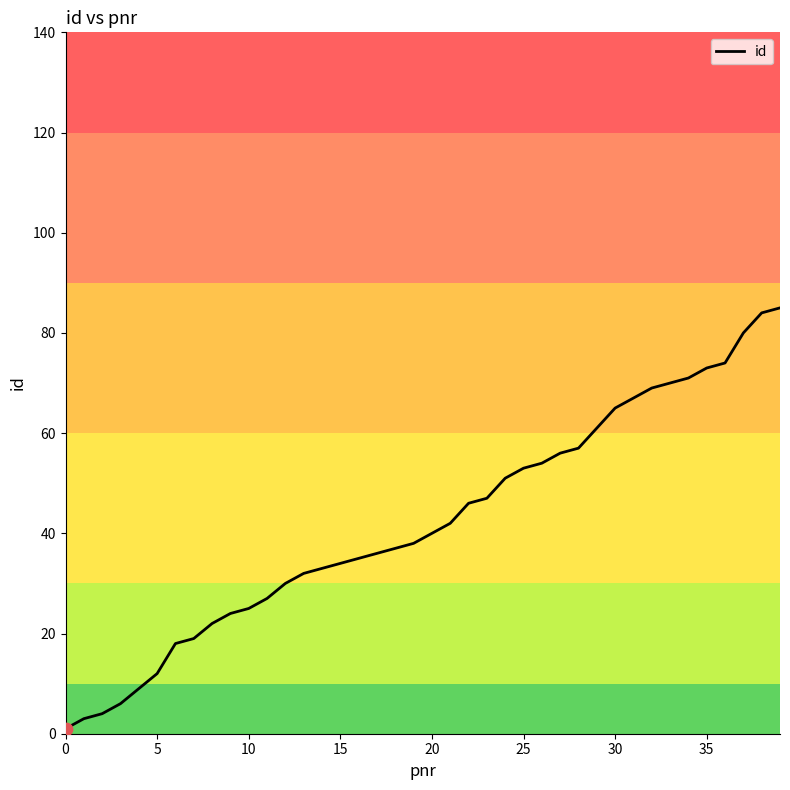

What is the difference between the maximum and minimum values?

84